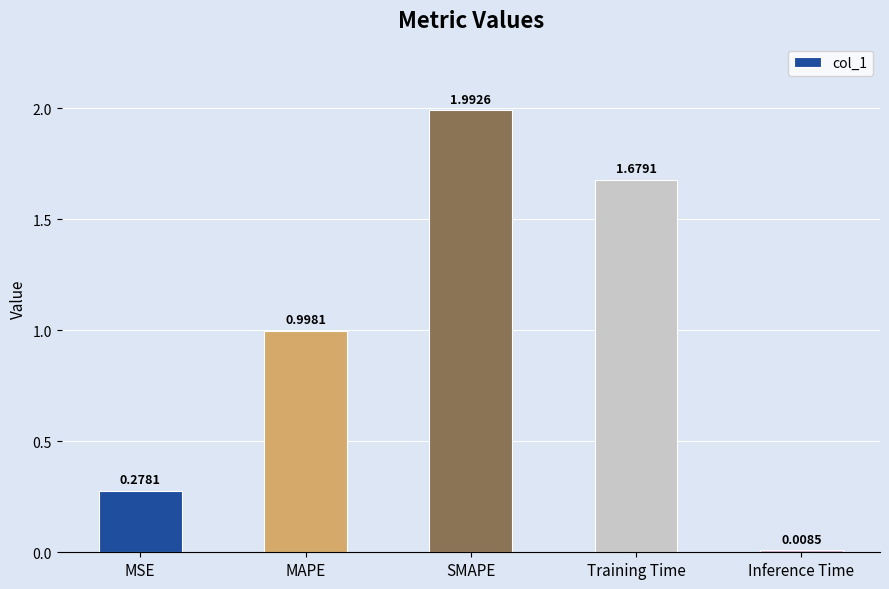

What is the label of the 1st bar from the left?

MSE